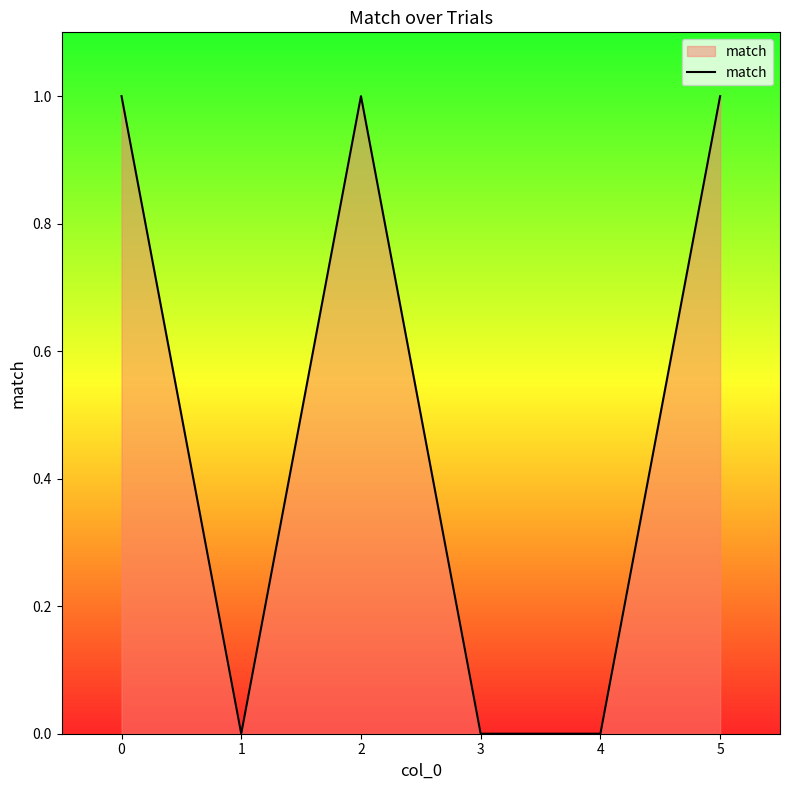

At which category does the data reach its first local peak?

2